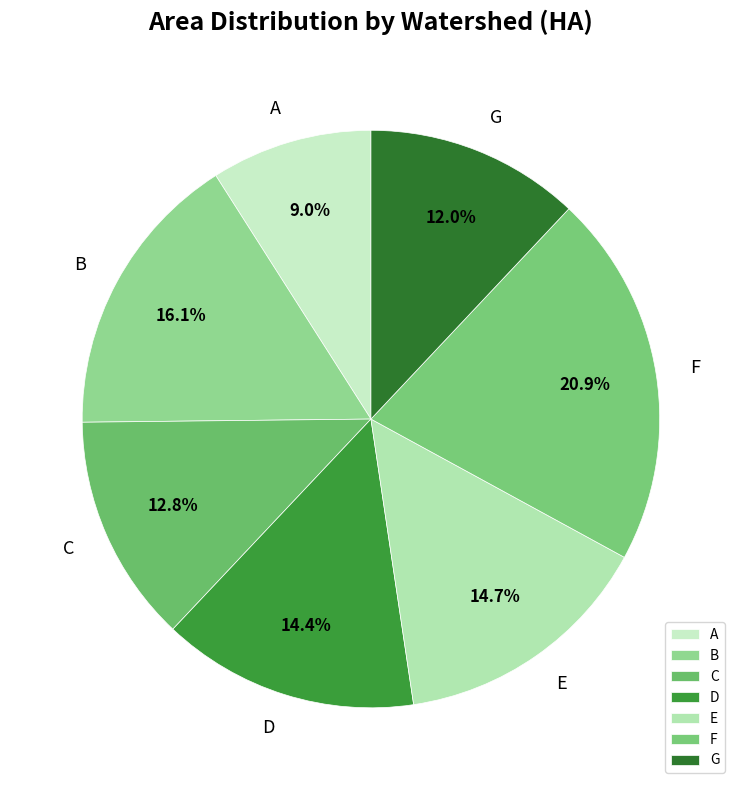

Is there a majority slice in this chart?

No